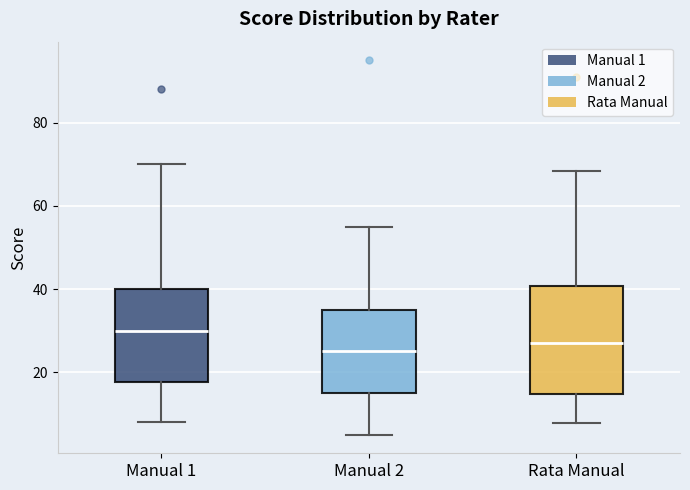

Reading left to right, transcribe this box plot: for each box, give where its median line is, the range the box spans, and where its two whiskers end, as read against the y-axis. The values are not printed on the chart, so give them approximately, as read against the axis.

Manual 1: median 30, box 18 to 40, whiskers 8 to 70
Manual 2: median 26, box 16 to 36, whiskers 6 to 56
Rata Manual: median 28, box 14 to 40, whiskers 8 to 68